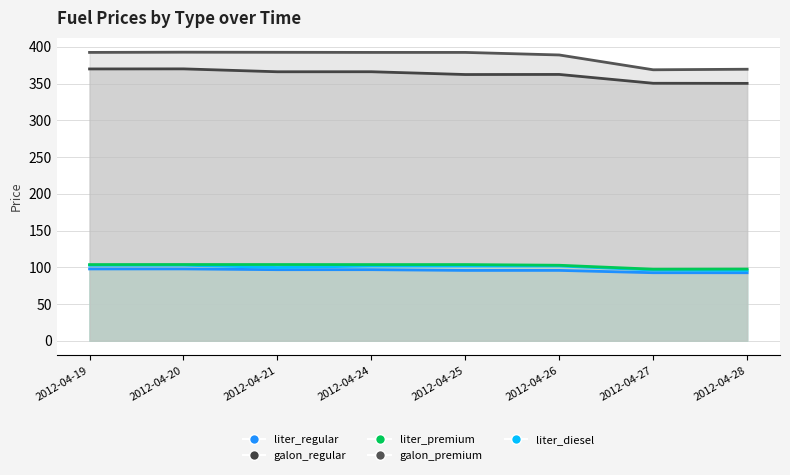

The value of liter_diesel at 2012-04-20 is 102.7. True or false?

True